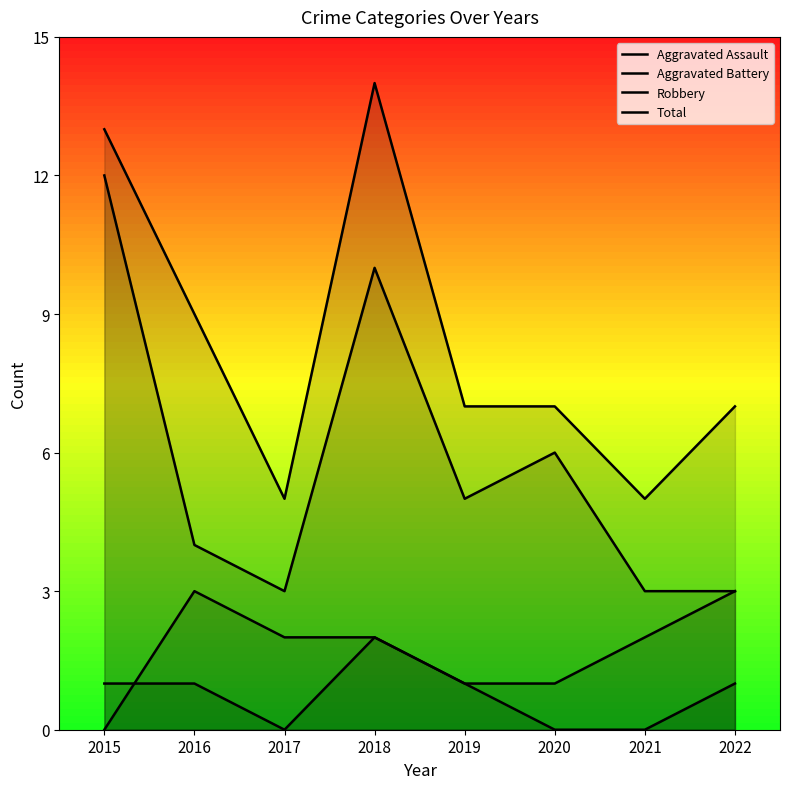

How many Aggravated Battery values are between 1 and 3?

7